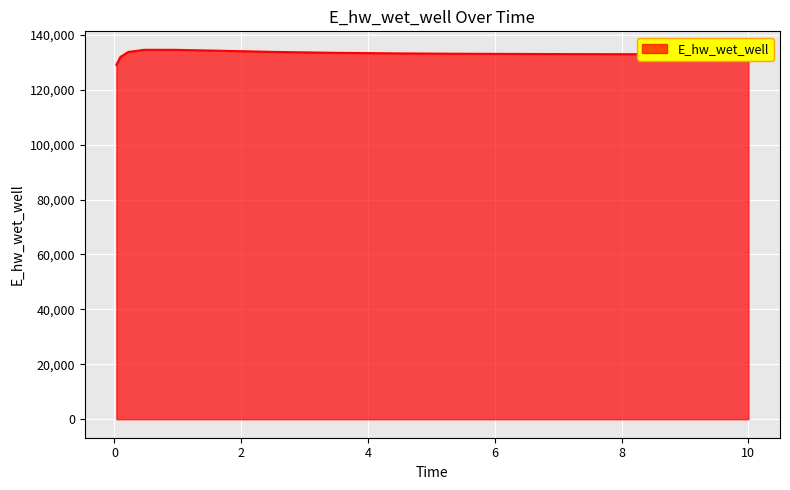

What is the smallest value displayed?

129026.5